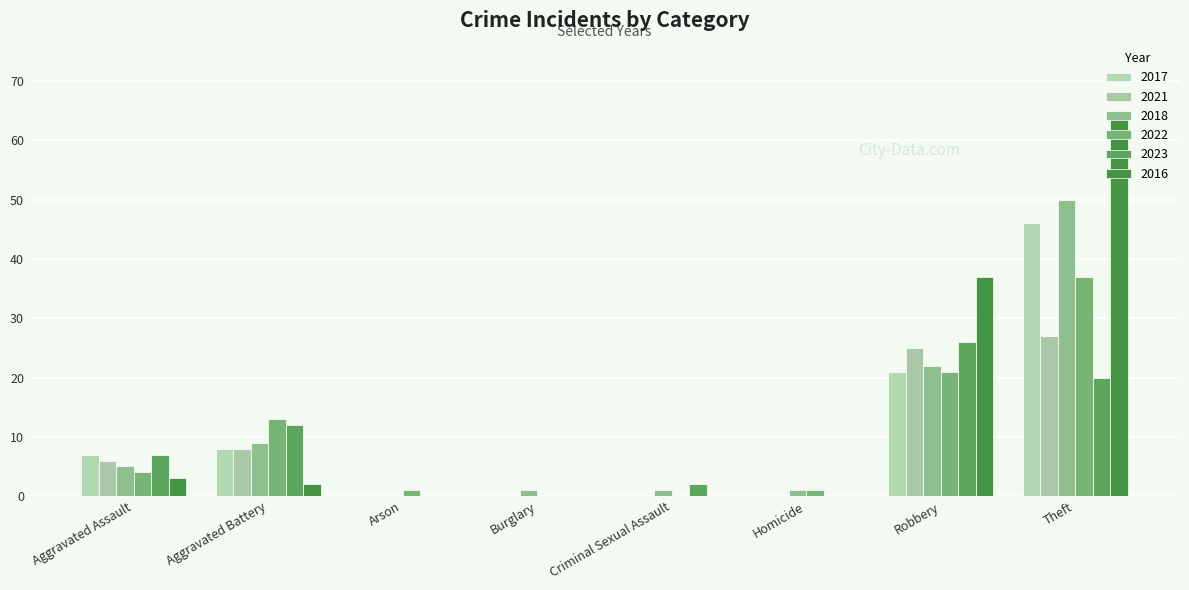

The value of 2017 at Arson is -19. True or false?

False